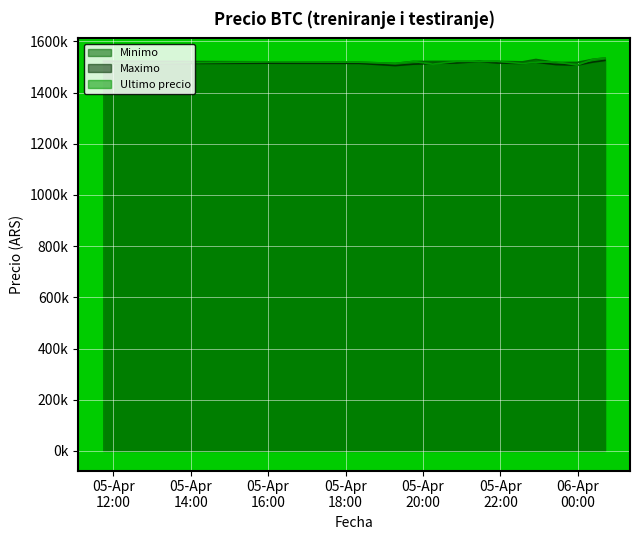

List the series in order of their peak value, highest first.

Ultimo precio, Minimo, Maximo